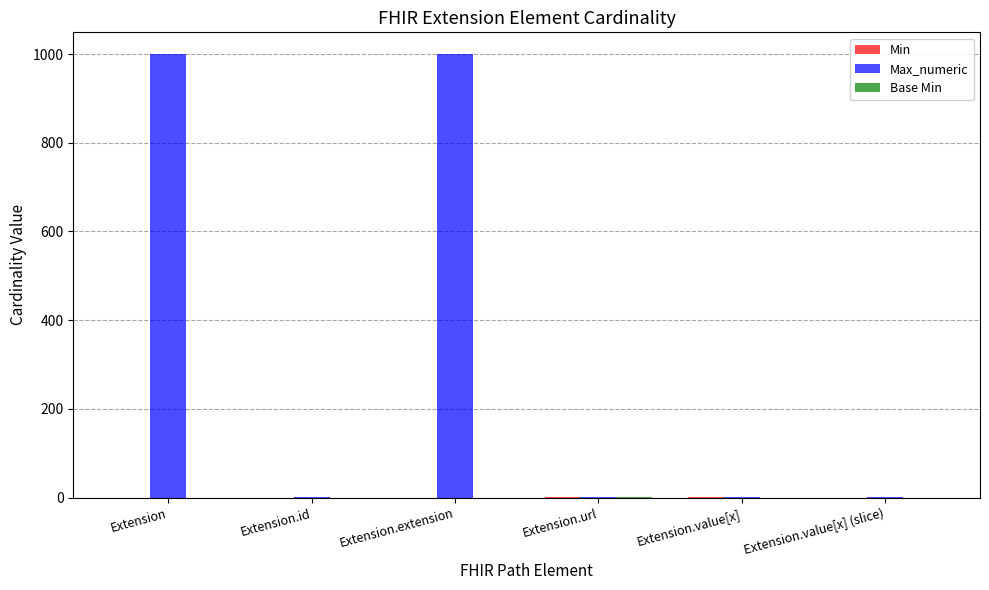

What is the total value across all series at Extension.value[x] (slice)?

1